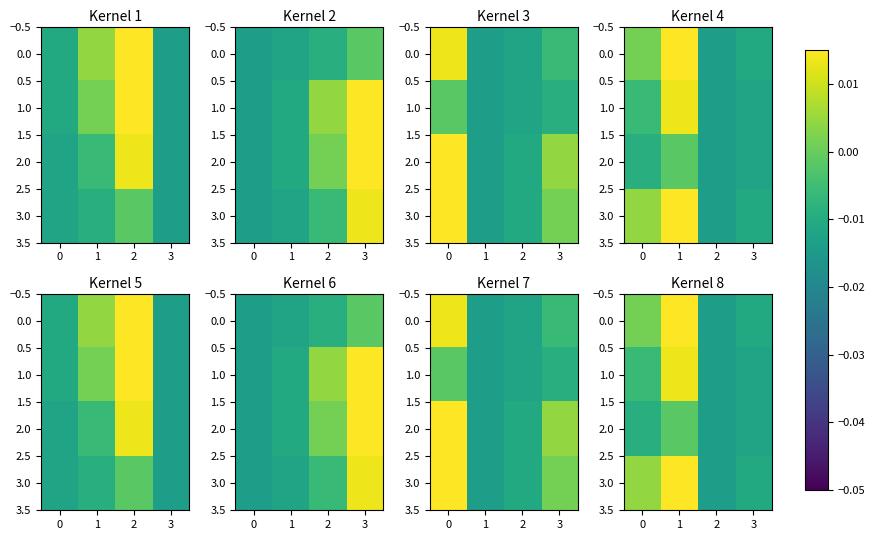

Is the value of 3.0 at 1 greater than the value of 2.0 at 3?

Yes